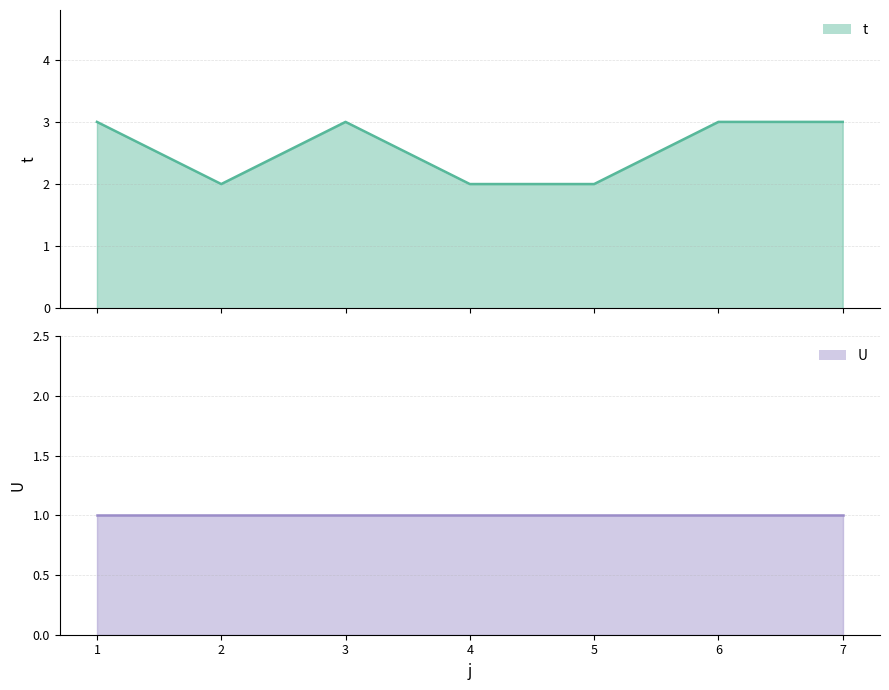

What is the difference between the maximum and minimum values?

1